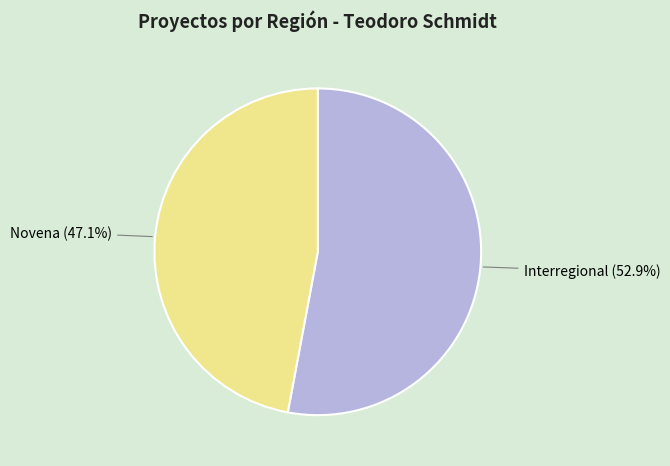

How many segments does this pie chart have?

2